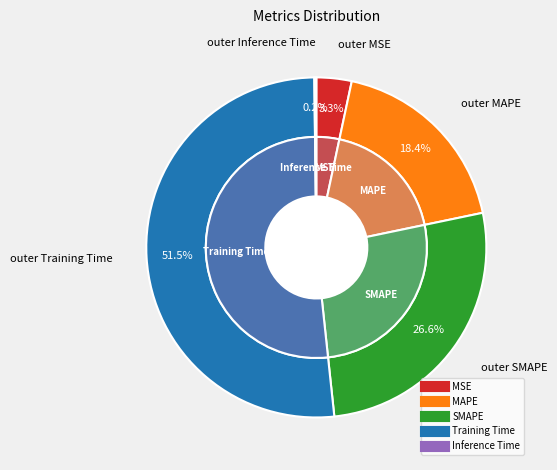

To the nearest percent, what is the difference between the largest and smallest slice percentages?

51%